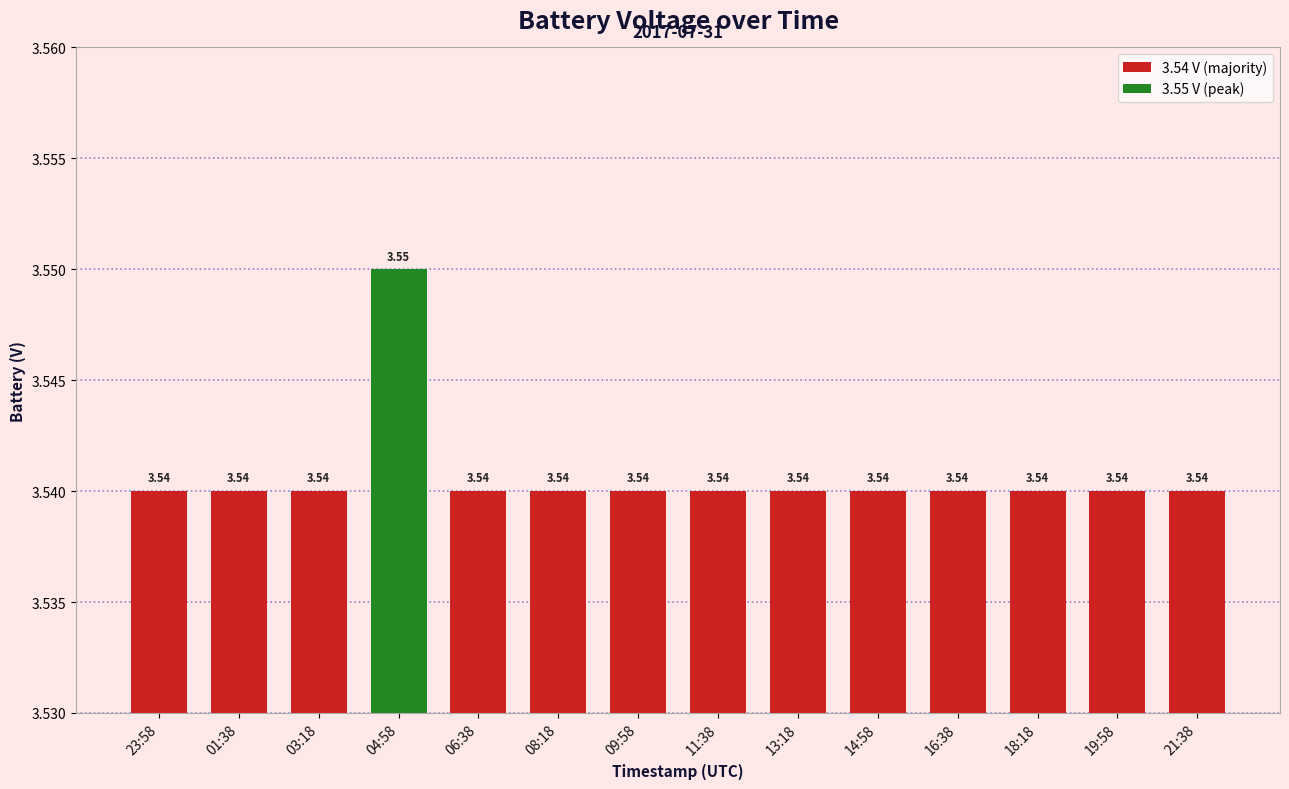

What is the label of the 6th bar from the right?

13:18